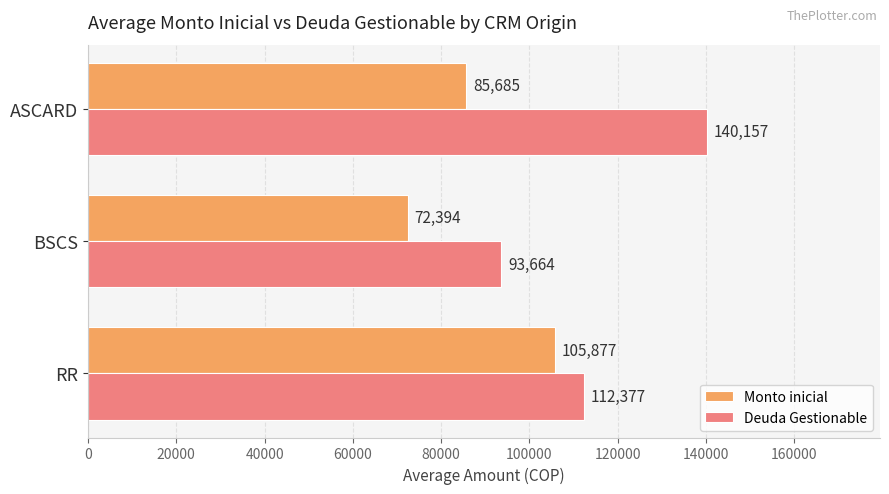

Which series has the largest total across all categories?

Deuda Gestionable